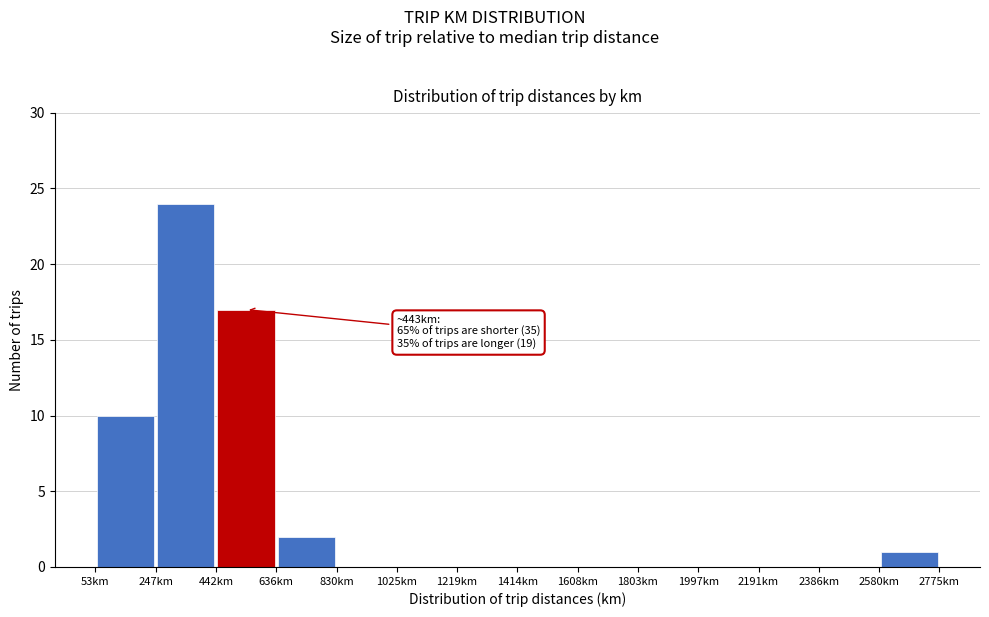

Over which range of the x-axis is the bar tallest?

240 to 440